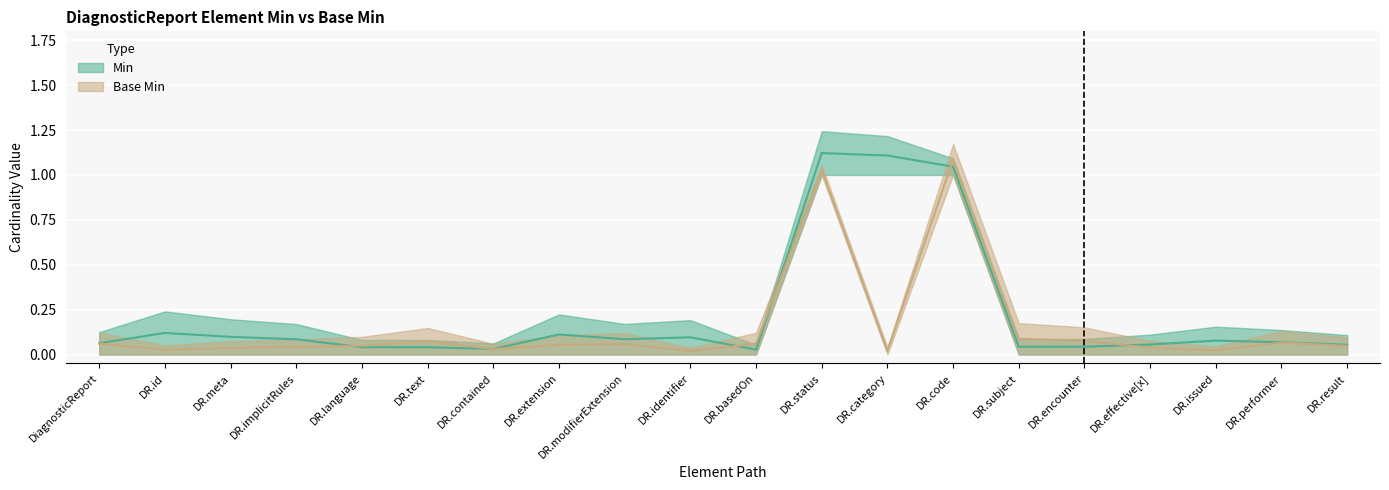

Reading left to right, what are all the values shown in this chart?

Min: 0.1	0.1	0.1	0.1	0.0	0.0	0.0	0.1	0.1	0.1	0.0	1.1	1.1	1.0	0.0	0.0	0.1	0.1	0.1	0.1
Base Min: 0.1	0.0	0.0	0.0	0.0	0.1	0.0	0.1	0.1	0.0	0.1	1.0	0.0	1.1	0.1	0.1	0.0	0.0	0.1	0.0